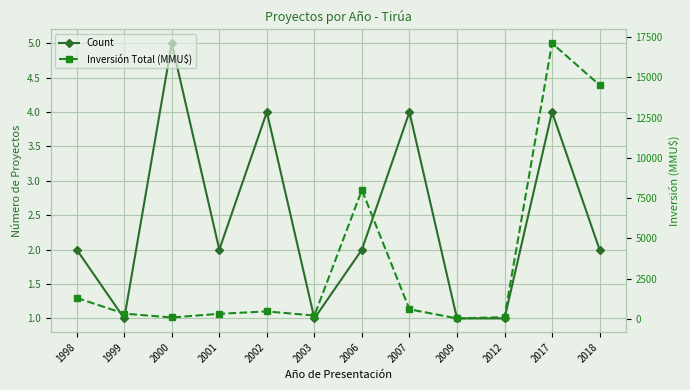

Reading left to right, extract all data points from this chart.

Count: 1998=2	1999=1	2000=5	2001=2	2002=4	2003=1	2006=2	2007=4	2009=1	2012=1	2017=4	2018=2
Inversión Total (MMU$): 1998=1300	1999=320	2000=80	2001=310	2002=457	2003=200	2006=8000	2007=590	2009=22	2012=100	2017=17126	2018=14526